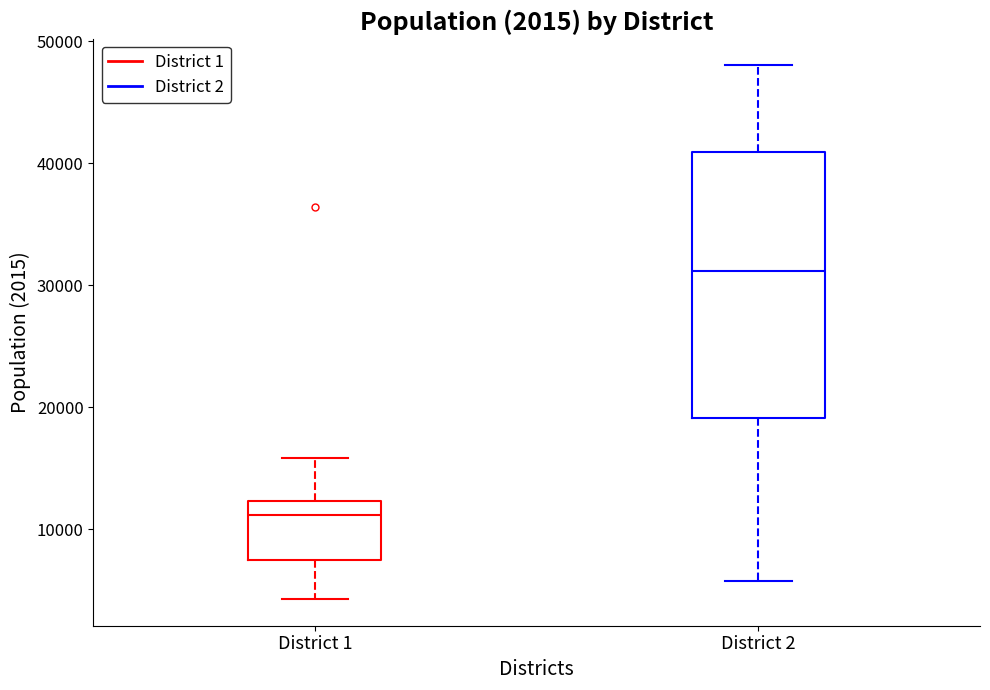

Reading left to right, transcribe this box plot: for each box, give where its median line is, the range the box spans, and where its two whiskers end, as read against the y-axis. The values are not printed on the chart, so give them approximately, as read against the axis.

District 1: median 11000, box 7000 to 12000, whiskers 4000 to 16000
District 2: median 31000, box 19000 to 41000, whiskers 6000 to 48000